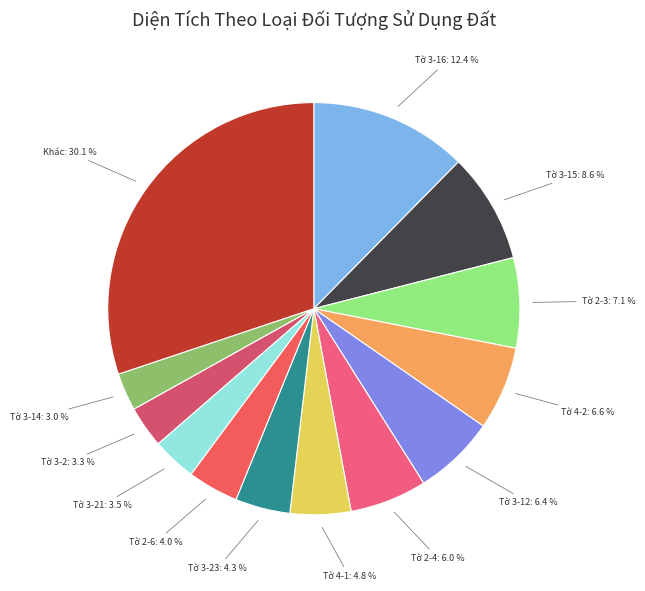

To the nearest percent, what is the difference between the largest and smallest slice percentages?

27%